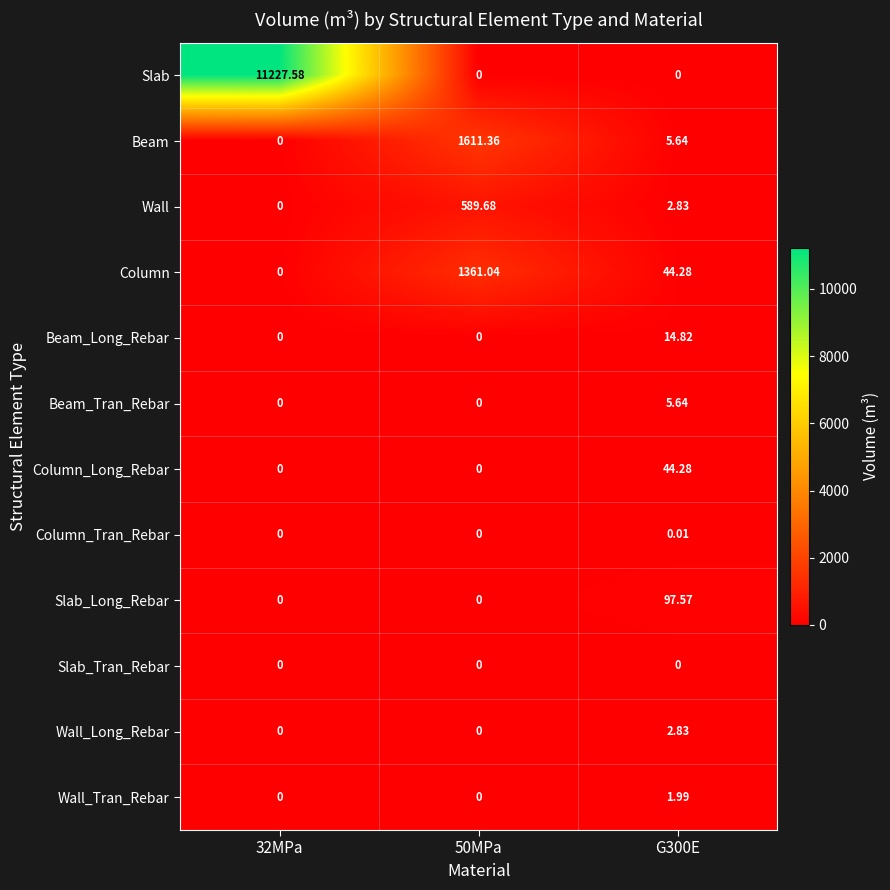

Which series has the largest range (max minus min)?

Slab